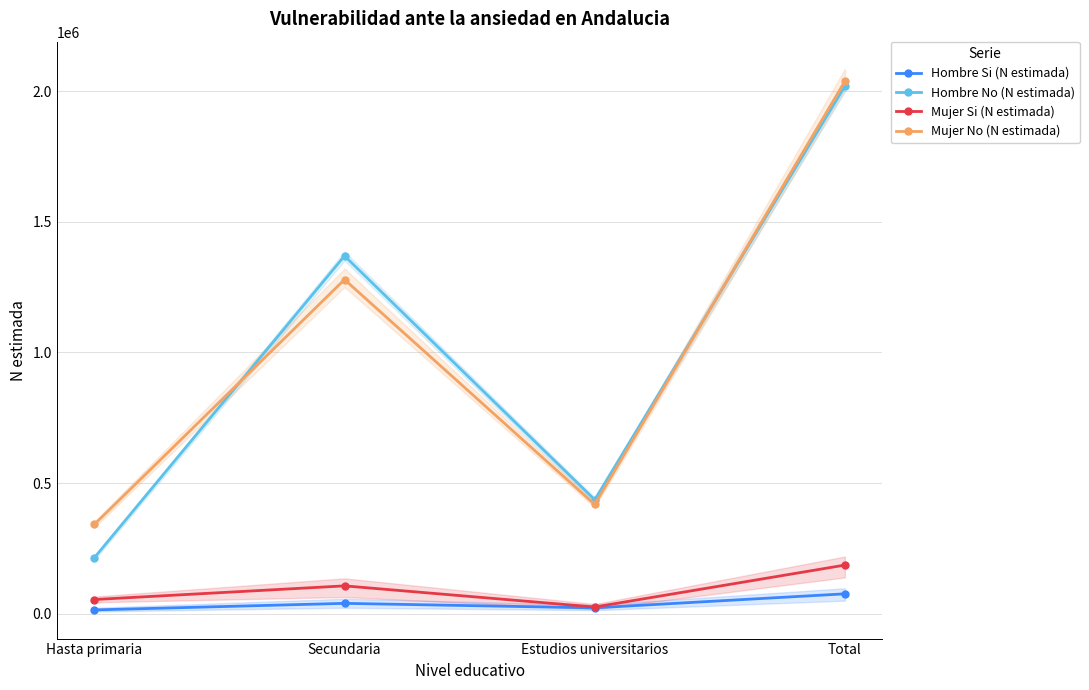

True or false: Hombre No (N estimada) and Hombre Si (N estimada) cross at least once.

False